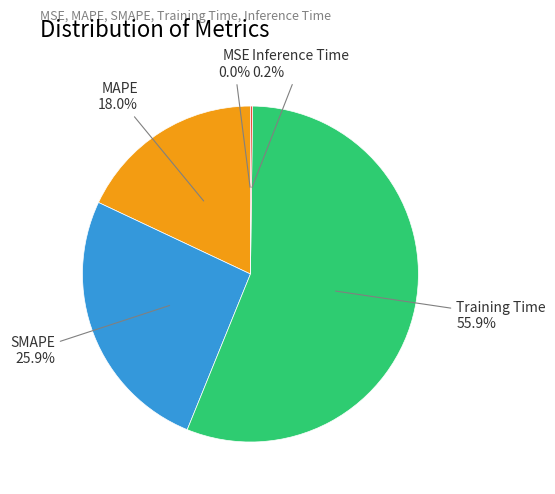

Combined, do Training Time and SMAPE account for over 50%?

Yes